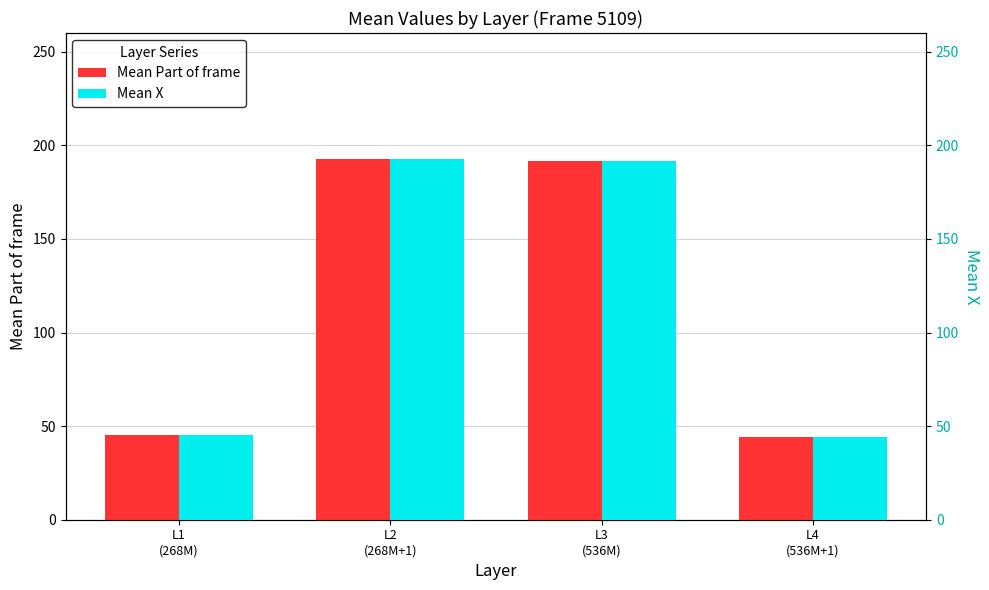

How many data points in Mean Part of frame are less than 191?

2